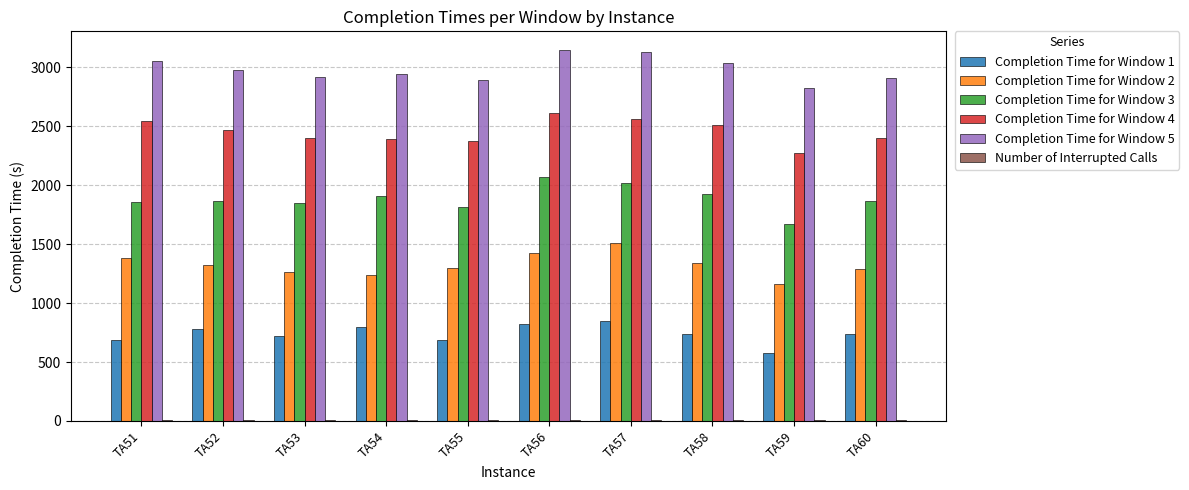

Which series has the largest total across all categories?

Completion Time for Window 5